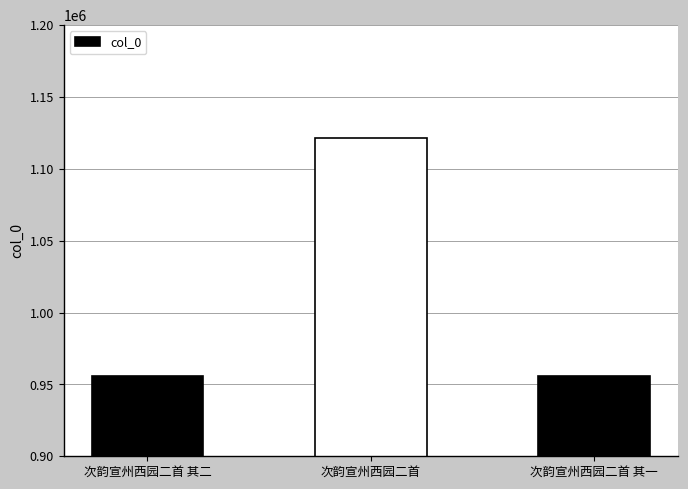

What is the smallest value displayed?

955803